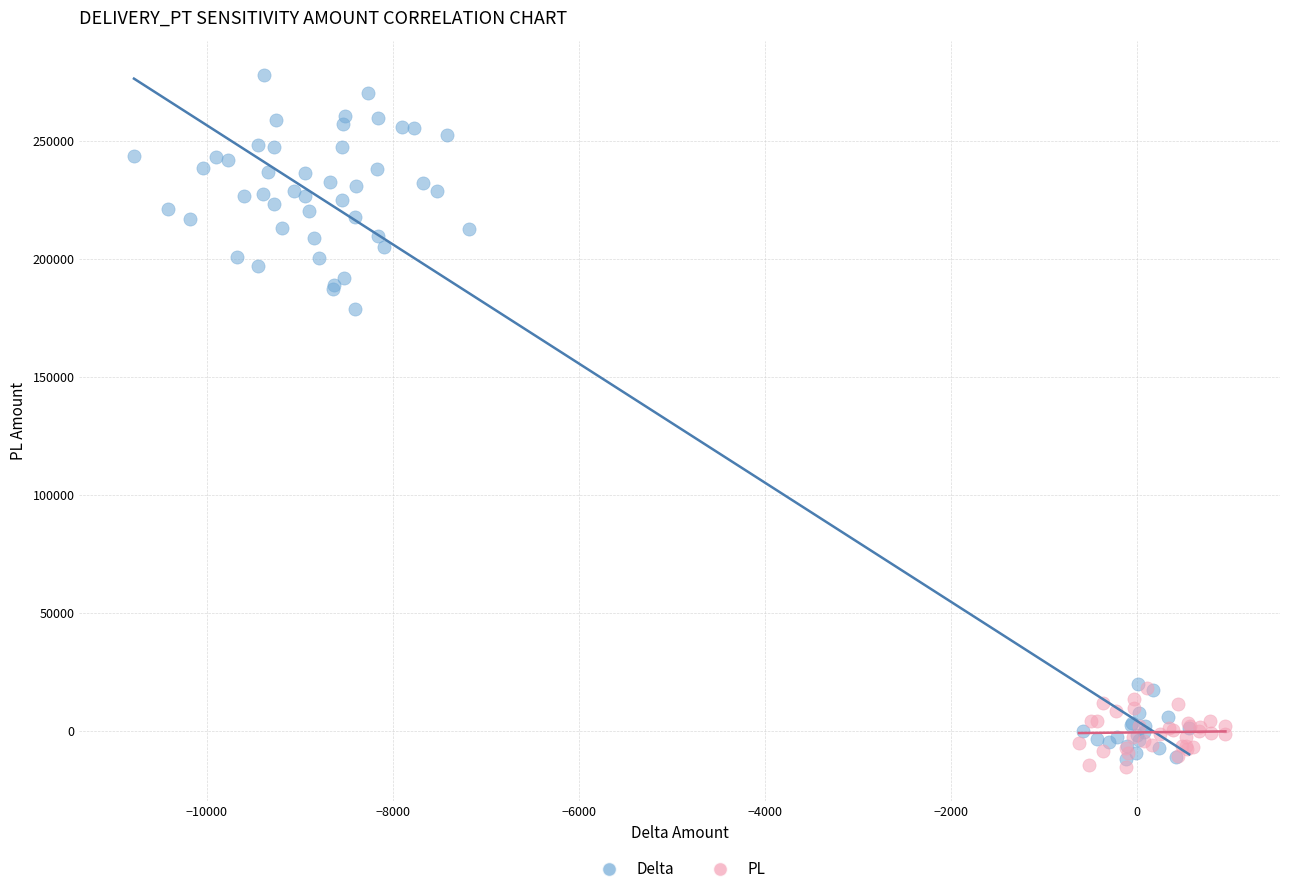

Which series contains the highest Y value?

Delta